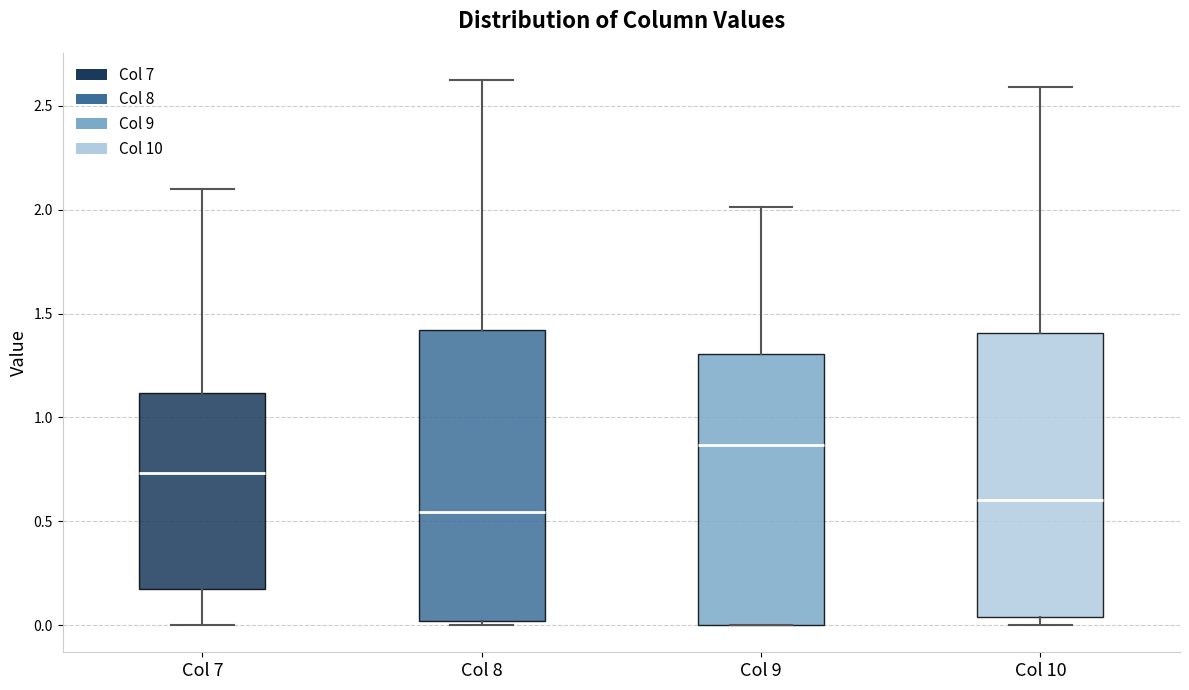

Where does the upper whisker of the box for Col 10 end on the y-axis? The values are not printed on the chart, so give them approximately, as read against the axis.

2.60